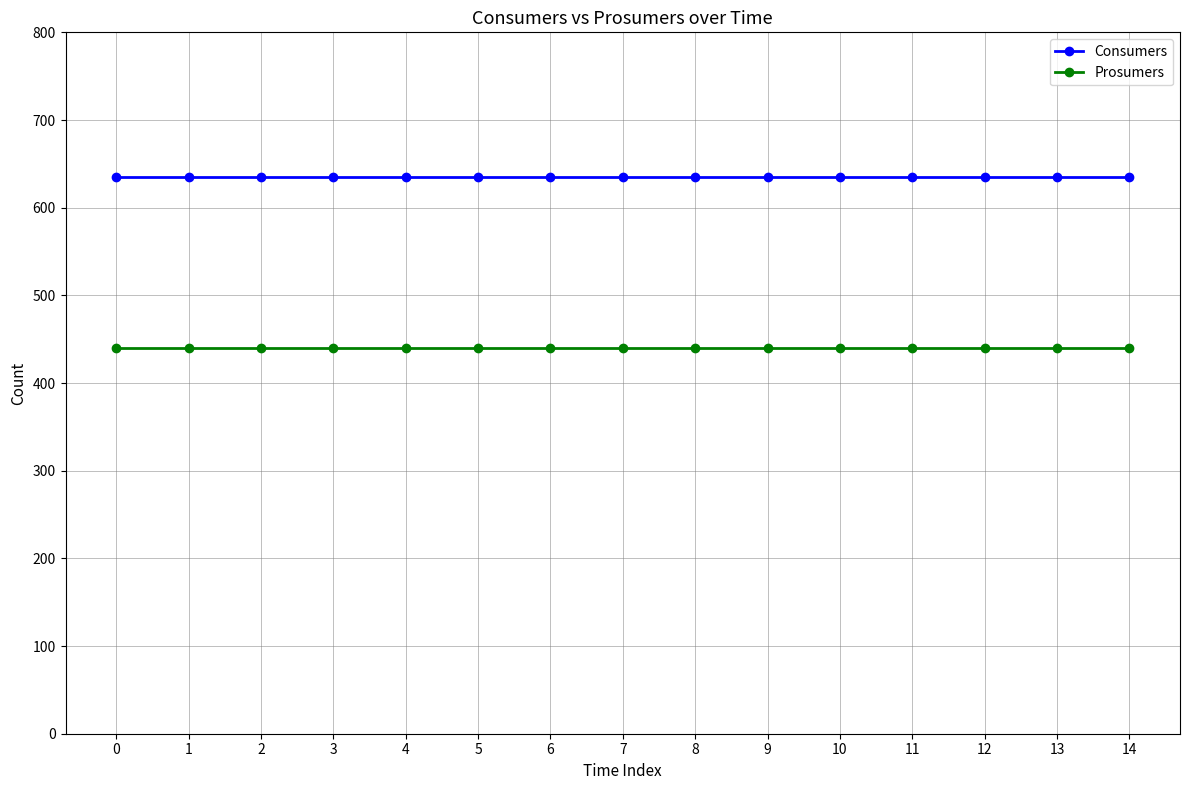

What is the sum of all Prosumers values?

6600